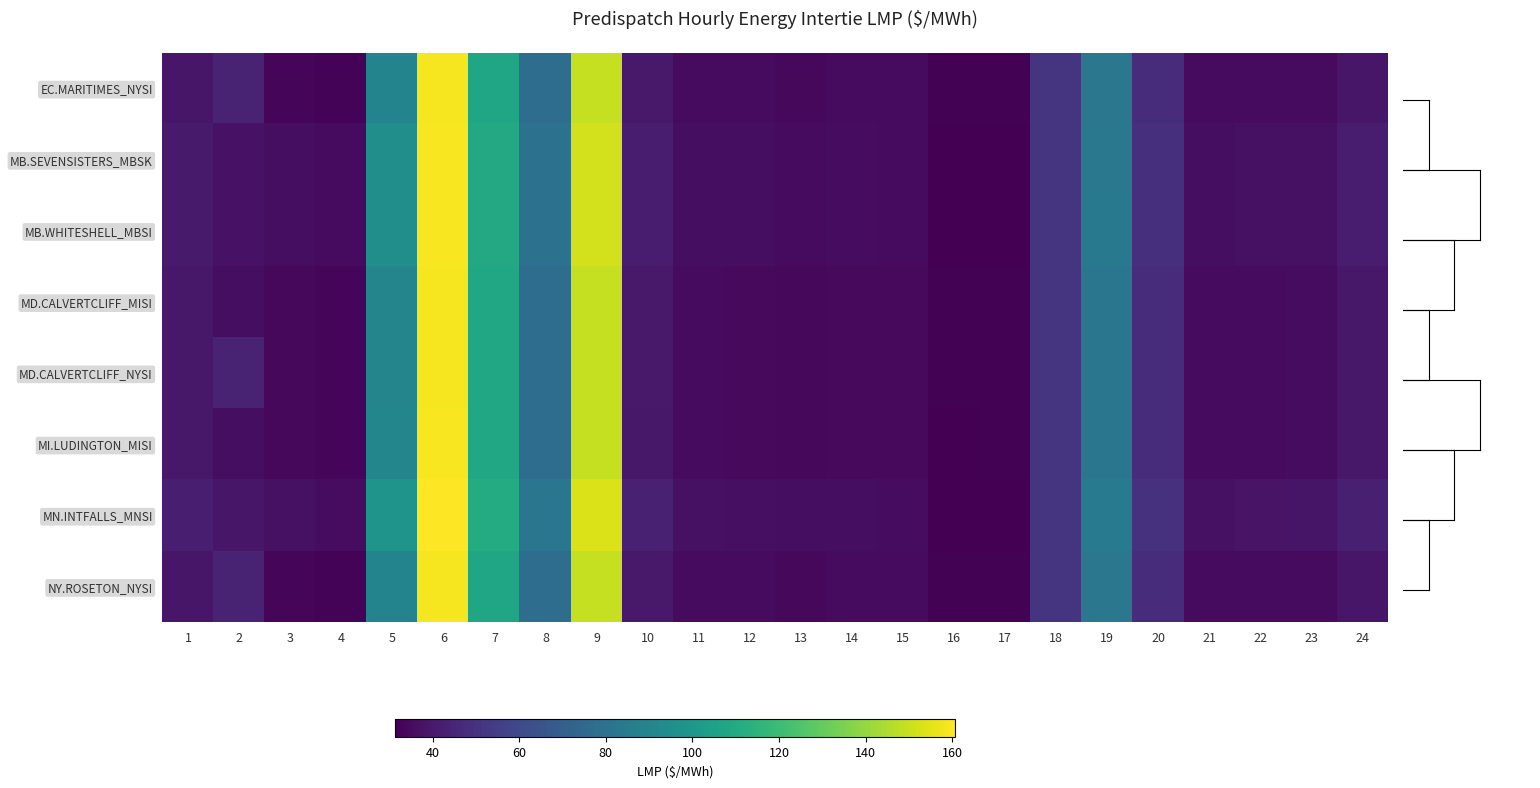

At how many categories does at least one series exceed 86?

4